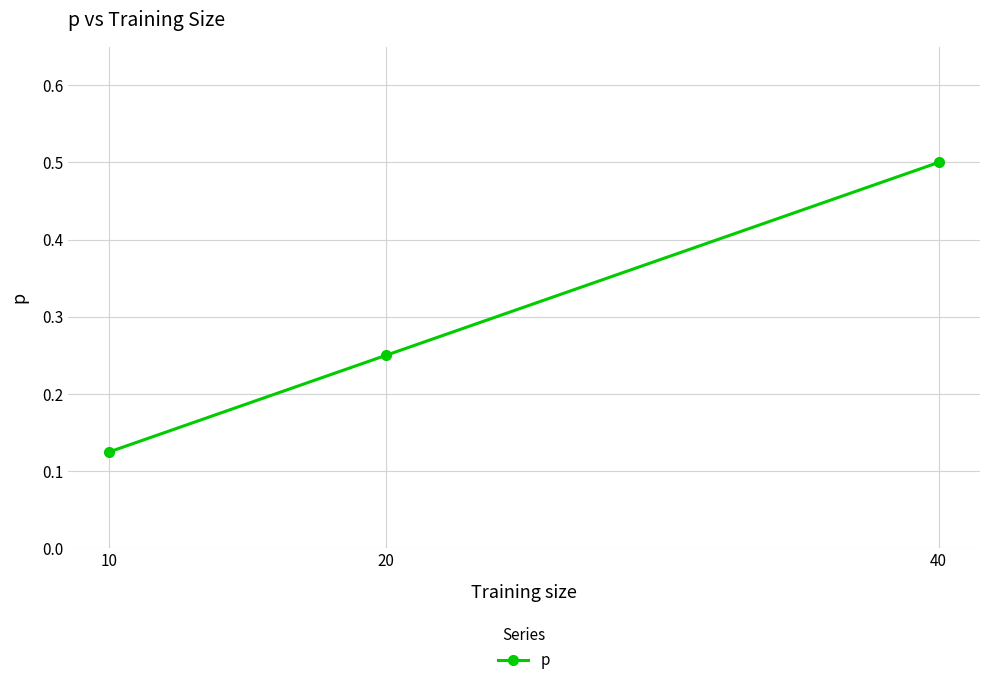

True or false: the data shows 0.2 at 10.

False